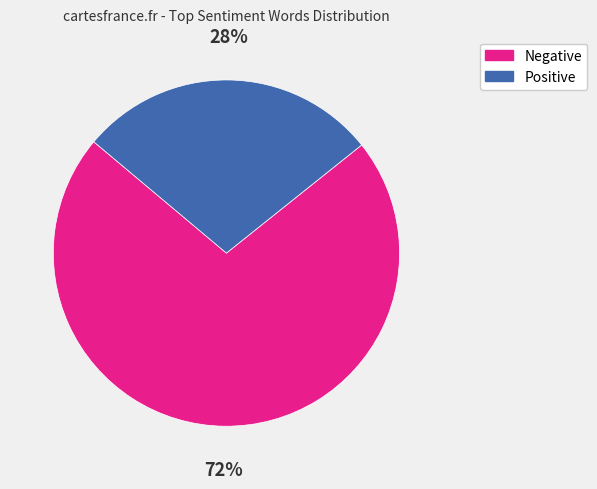

To the nearest percent, what is the difference between the largest and smallest slice percentages?

44%